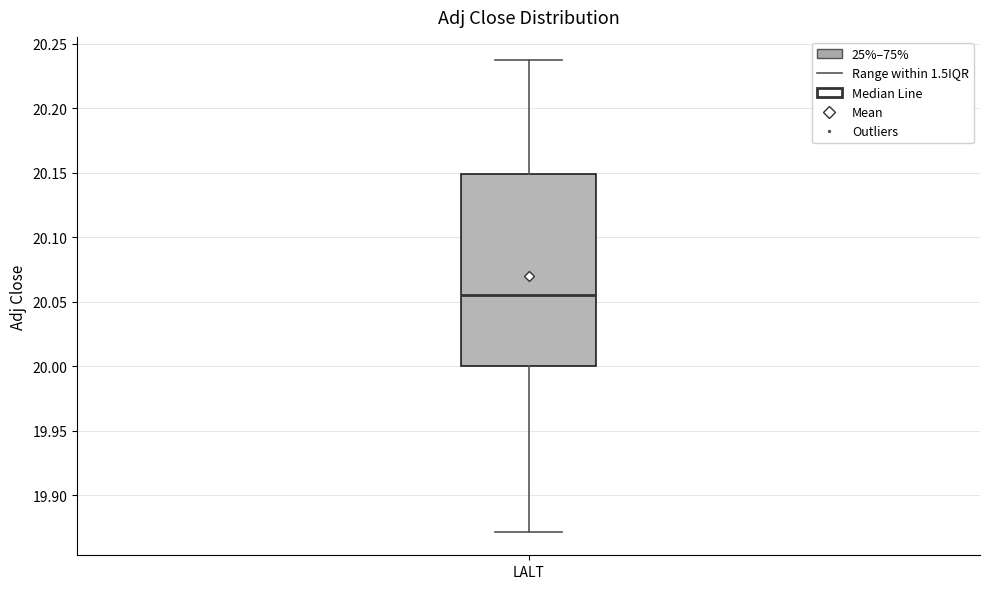

Transcribe this box plot: give where the median line is, the range the box spans, and where the two whiskers end, as read against the y-axis. The values are not printed on the chart, so give them approximately, as read against the axis.

median 20.055, box 20.000 to 20.150, whiskers 19.870 to 20.235